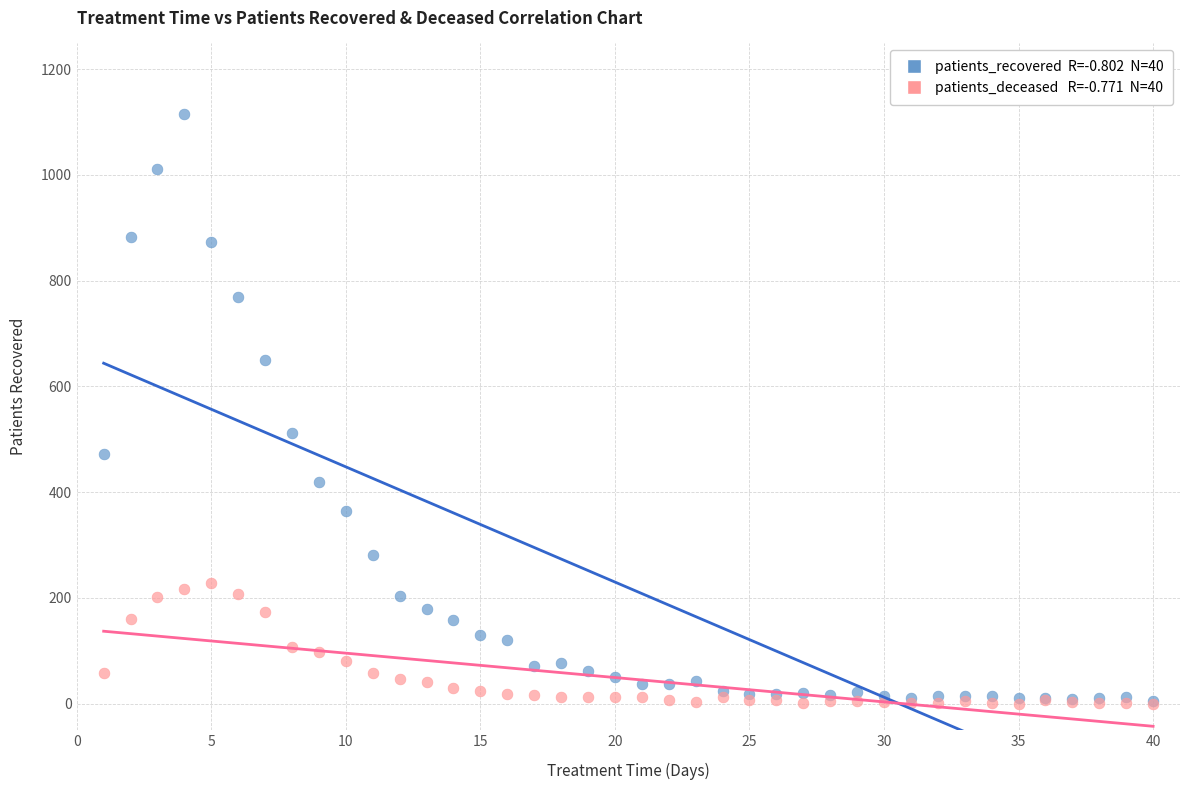

Across all series, what Y value is closest to 557?

512